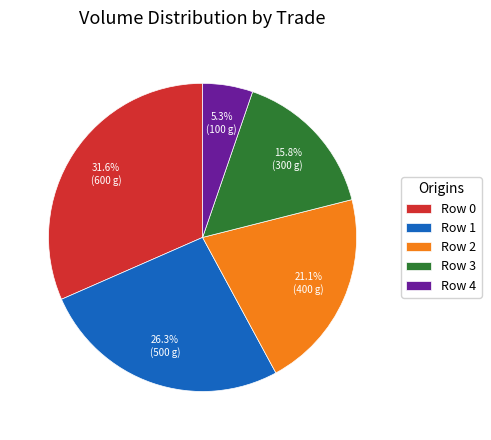

Is it true that Row 4 is 5% of the pie?

True